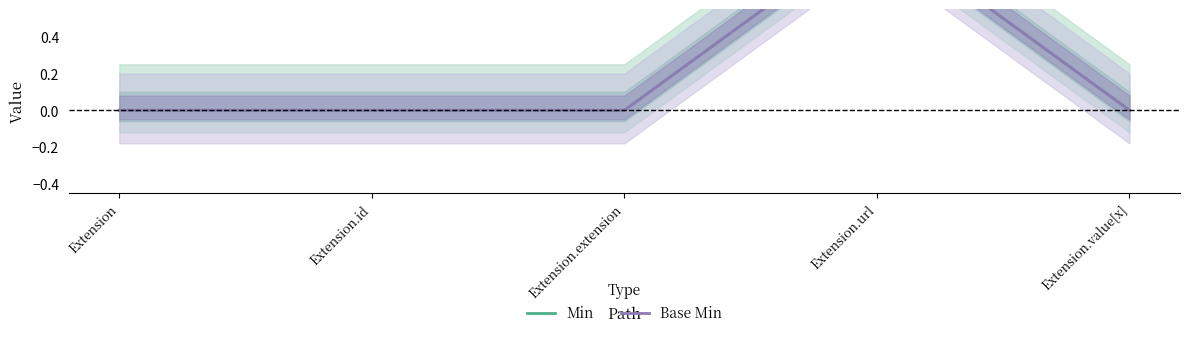

The value of Base Min at Extension.id is 0. True or false?

True